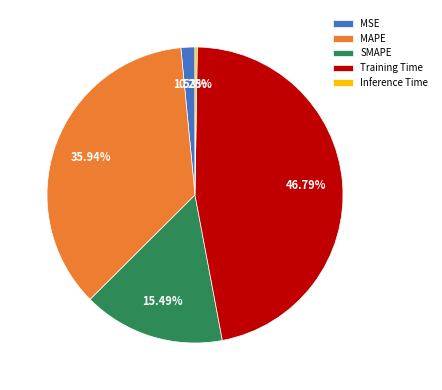

Does any single category account for the majority?

No